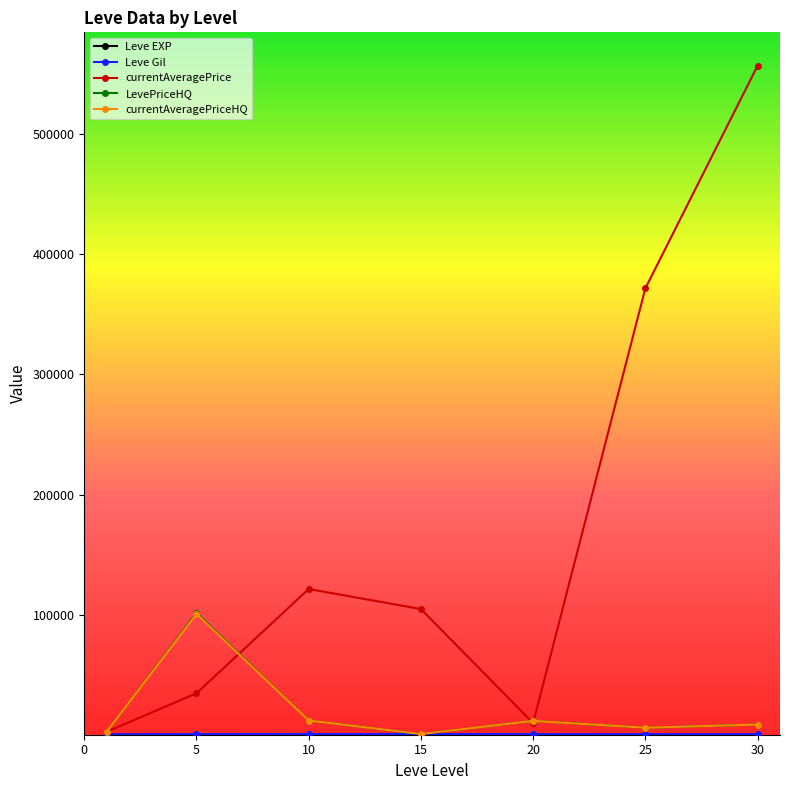

What is the value of the LevePriceHQ point at the 7th from the left?

8491.5